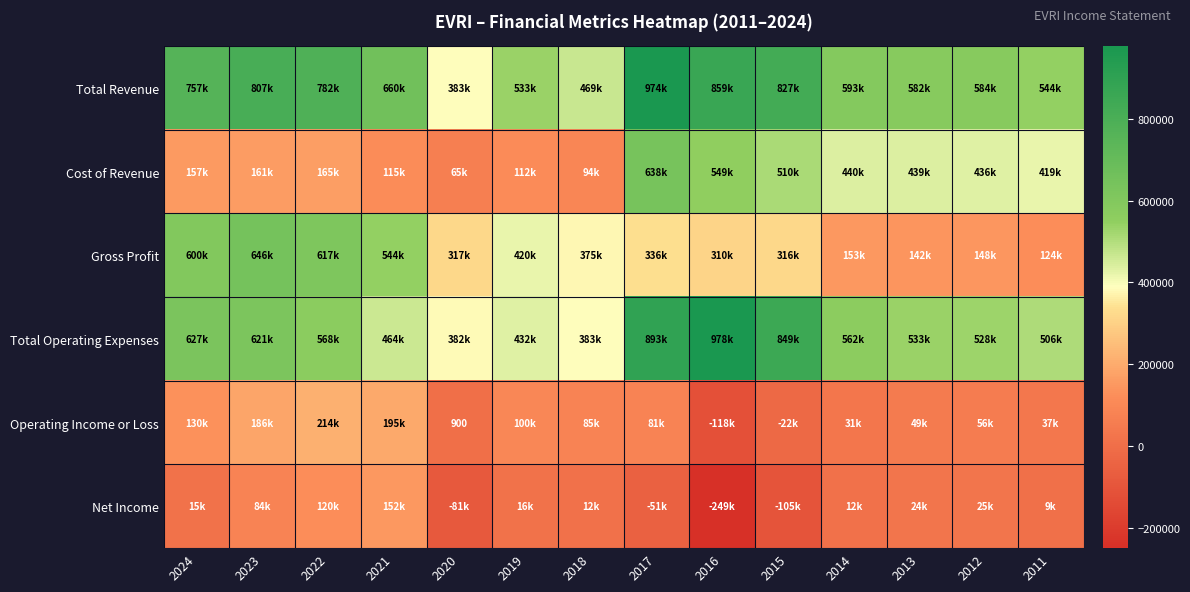

The value of Gross Profit at 2011 is 71661. True or false?

False